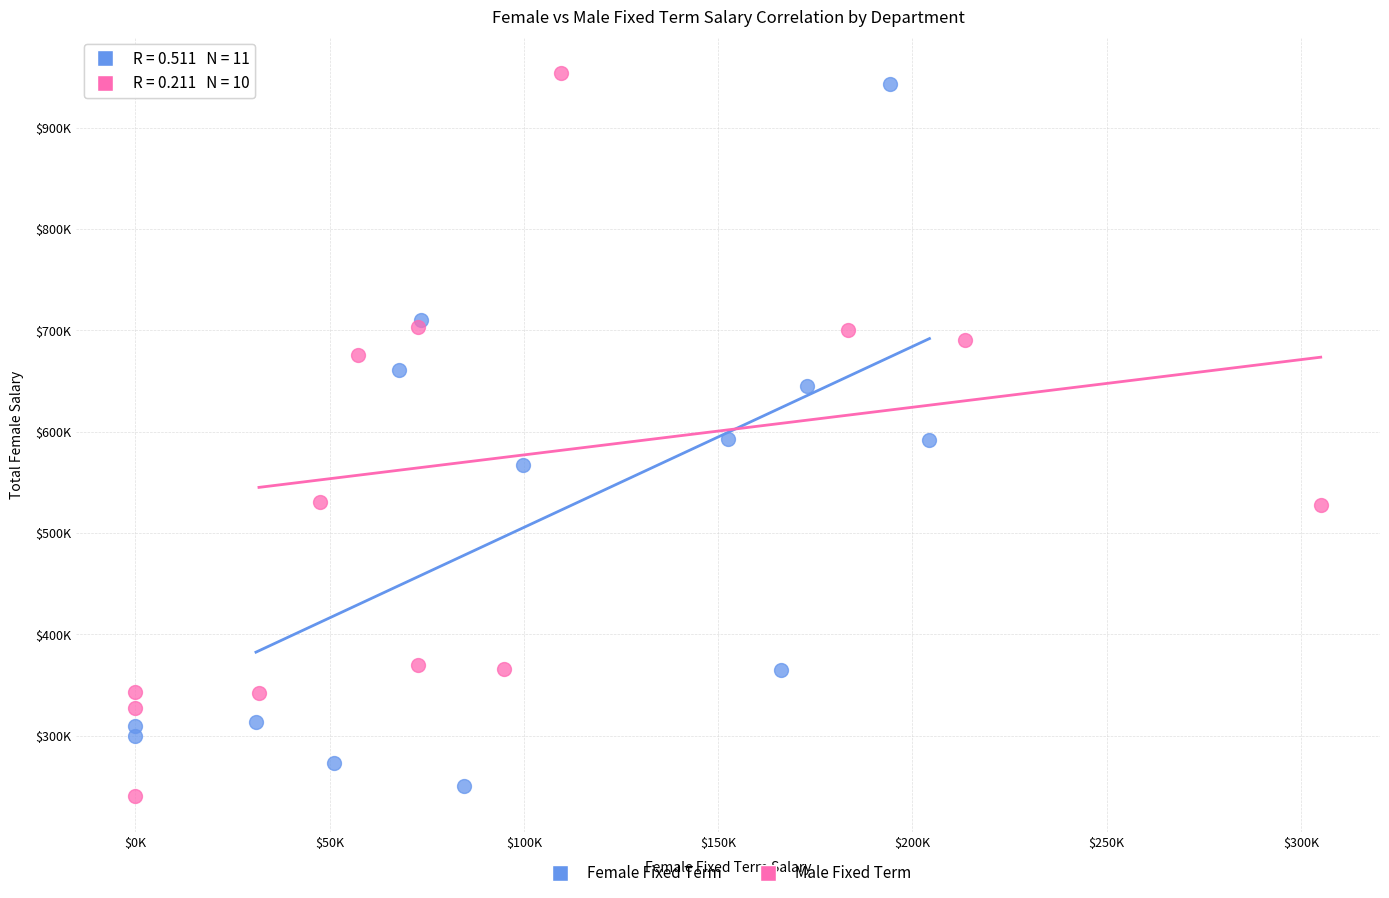

What are all the series names shown in the legend?

Female Fixed Term, Male Fixed Term